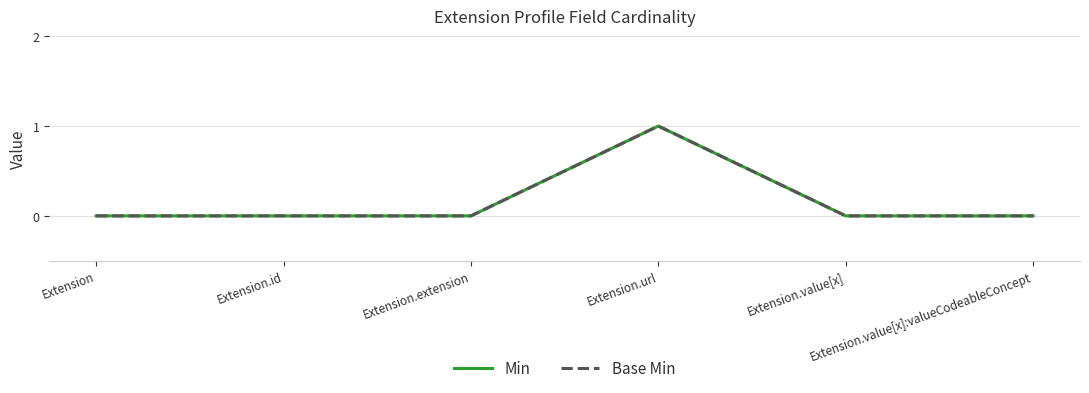

At which category is the sum across all series the highest?

Extension.url